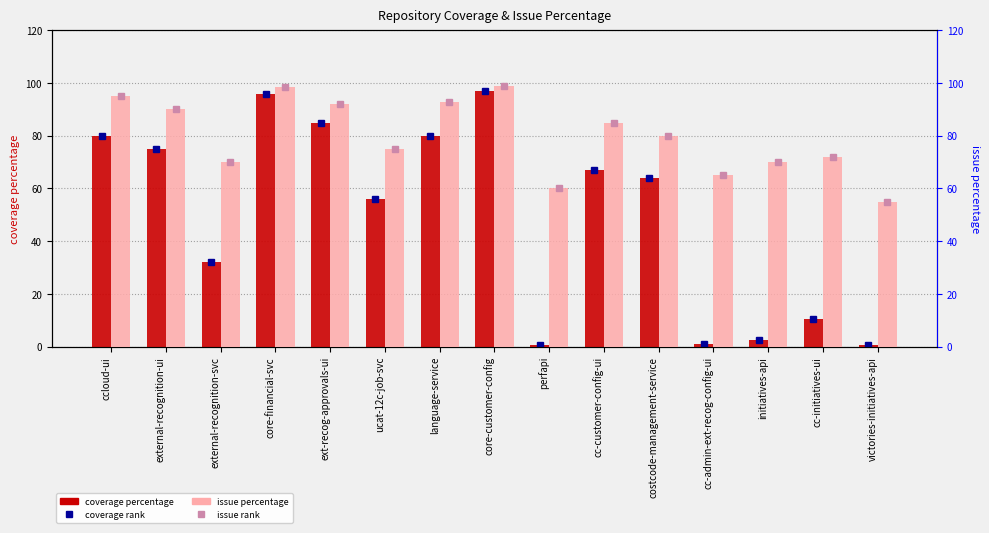

At which label does issue percentage first exceed 80?

ccloud-ui